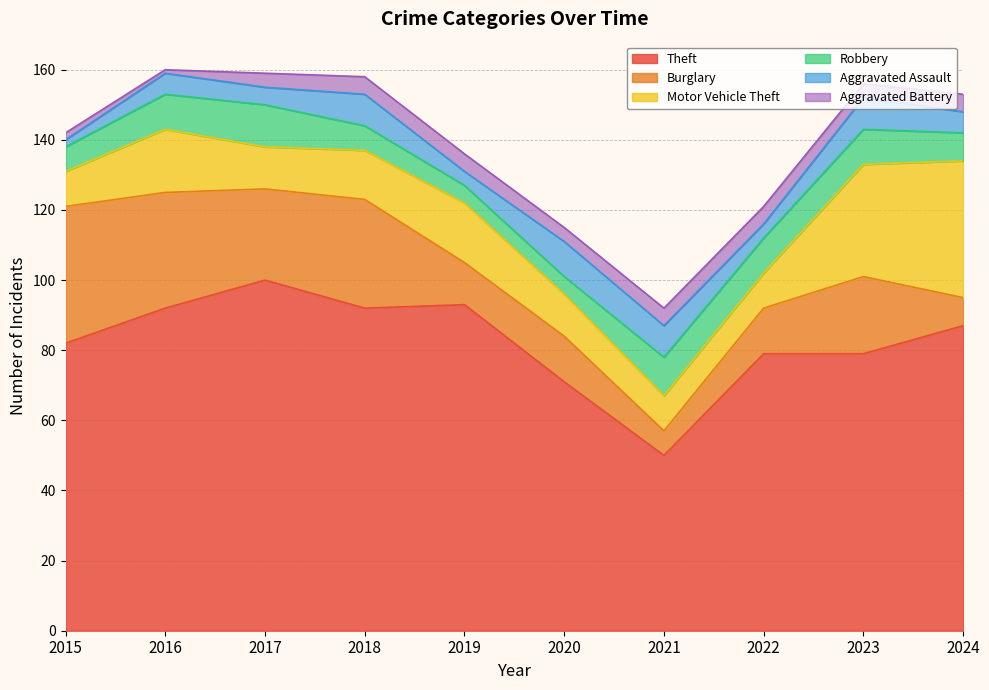

True or false: Theft has more than 0 interior local peaks.

True